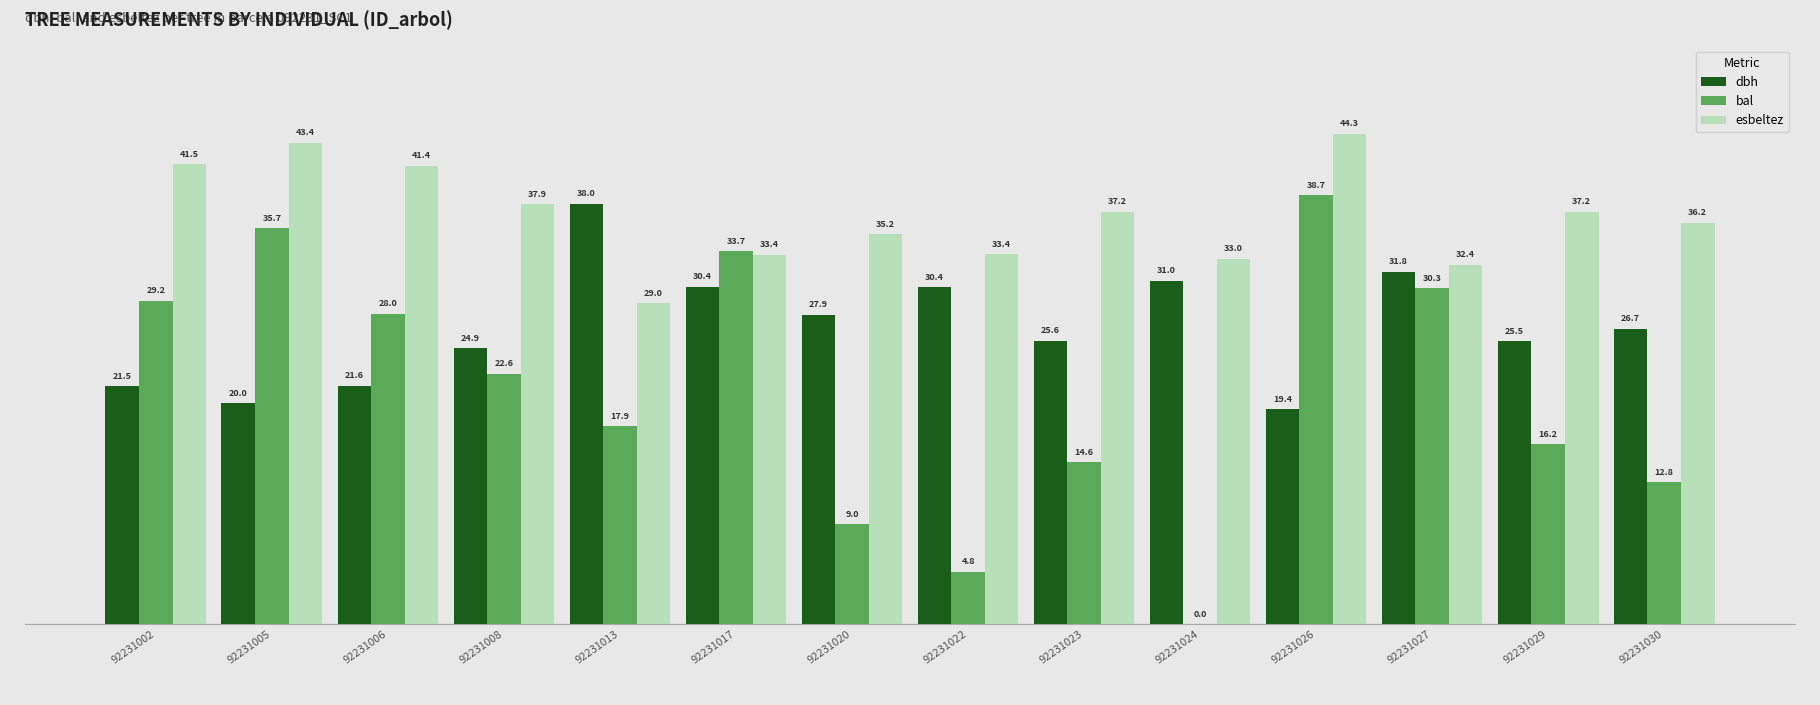

Is the value of bal at 92231027 greater than the value of dbh at 92231013?

No